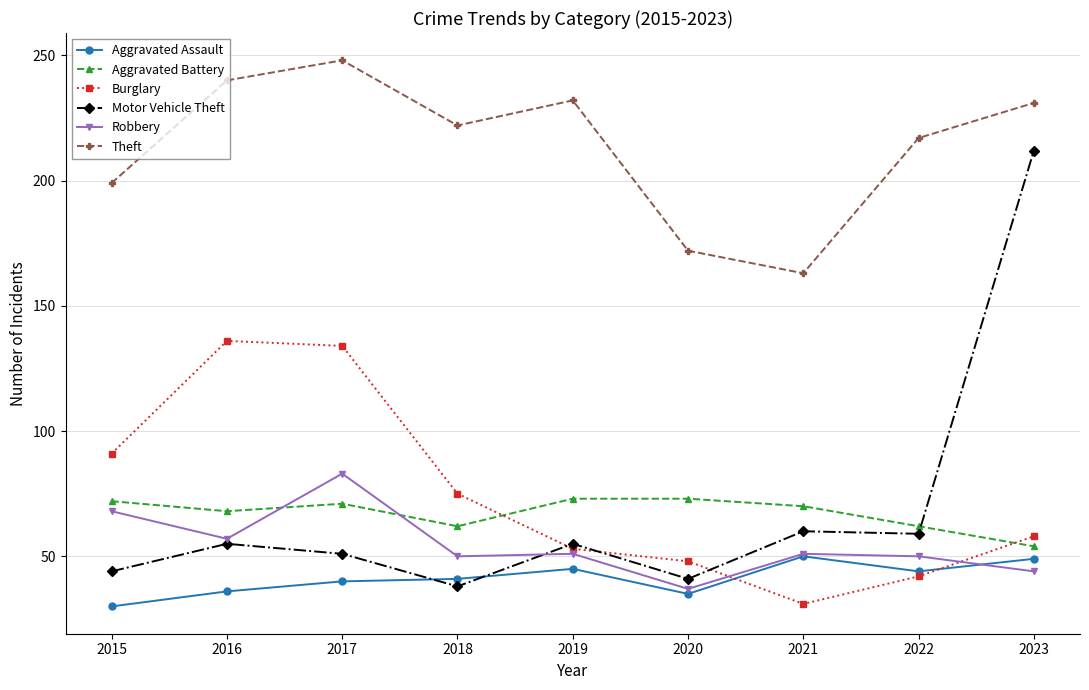

Does the chart display data point markers on the line(s)?

Yes